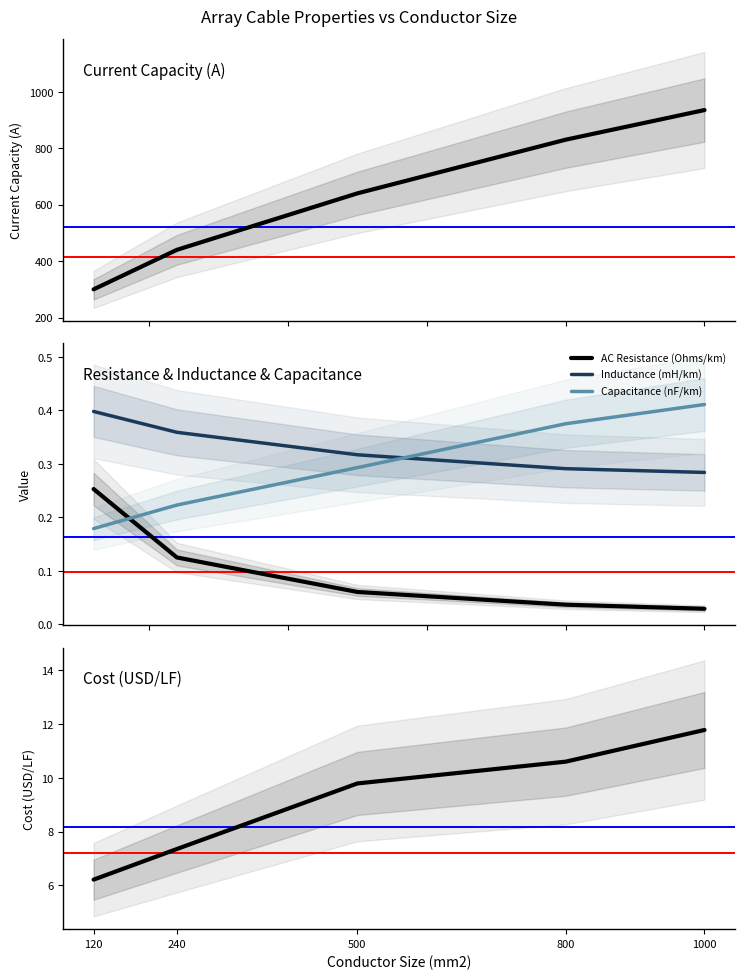

How many series are shown in this chart?

5